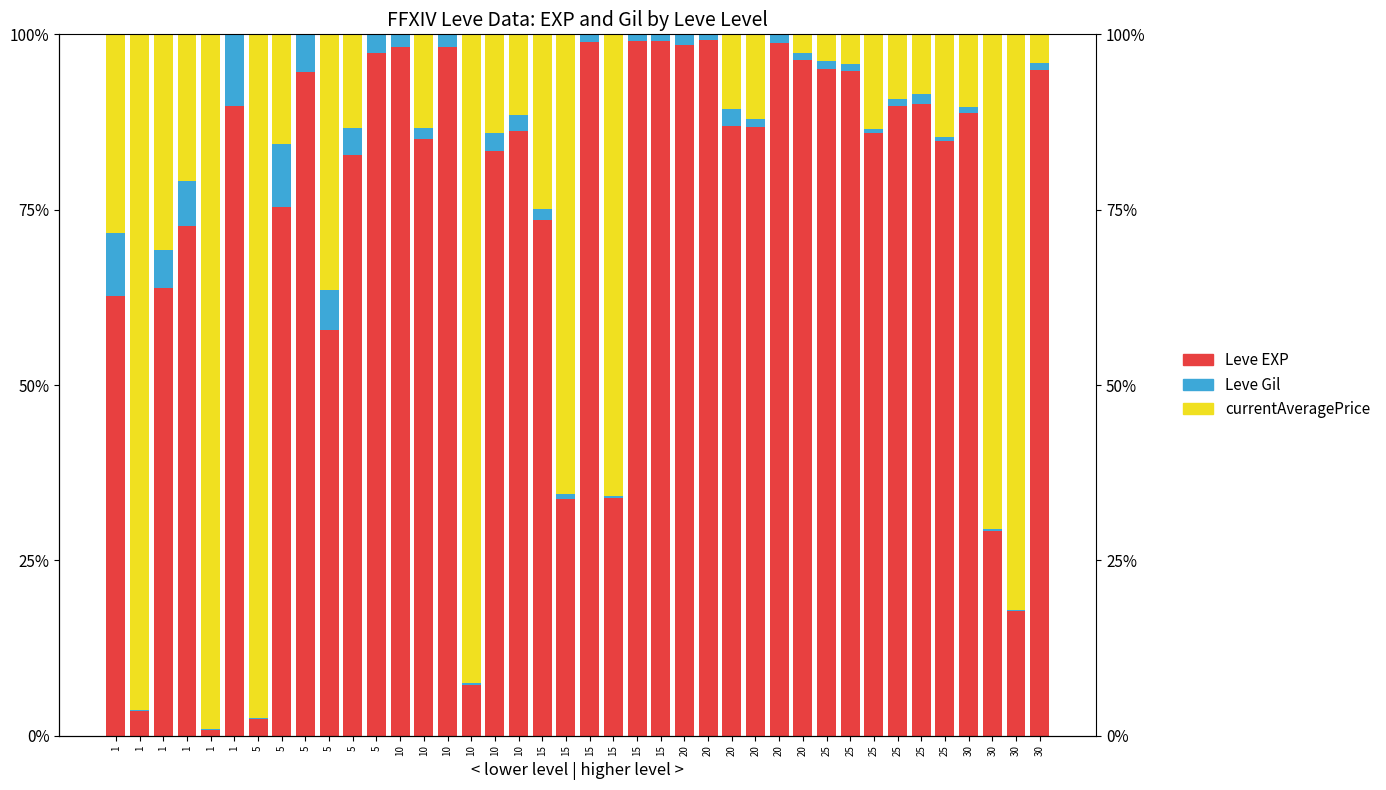

Where is currentAveragePrice nearest to the value 49?

5